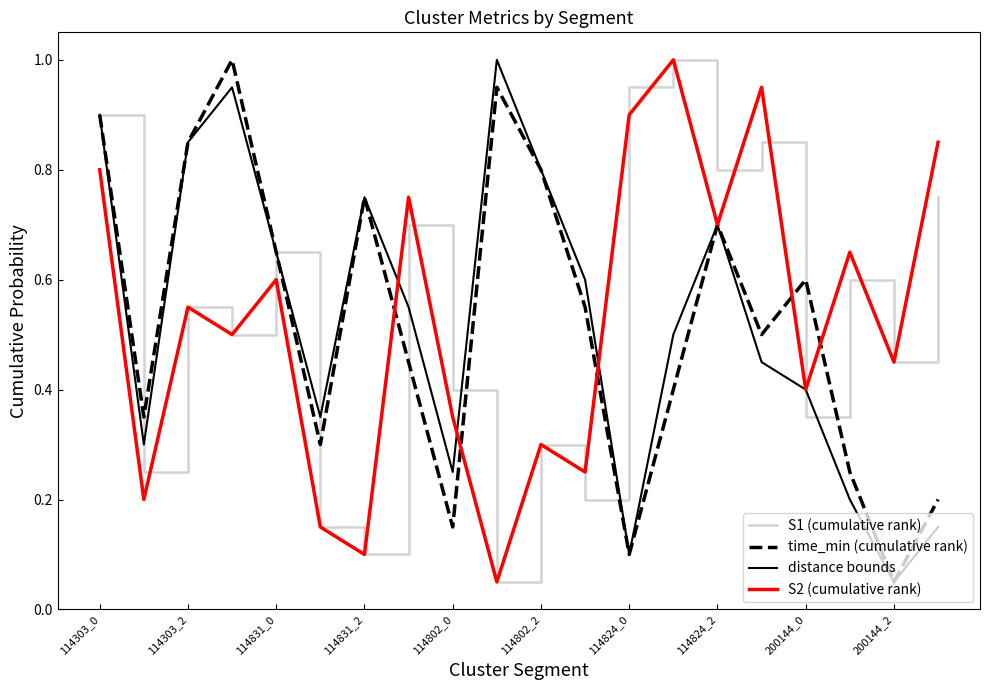

What is the highest value of the time_min (cumulative rank) series?

1.0